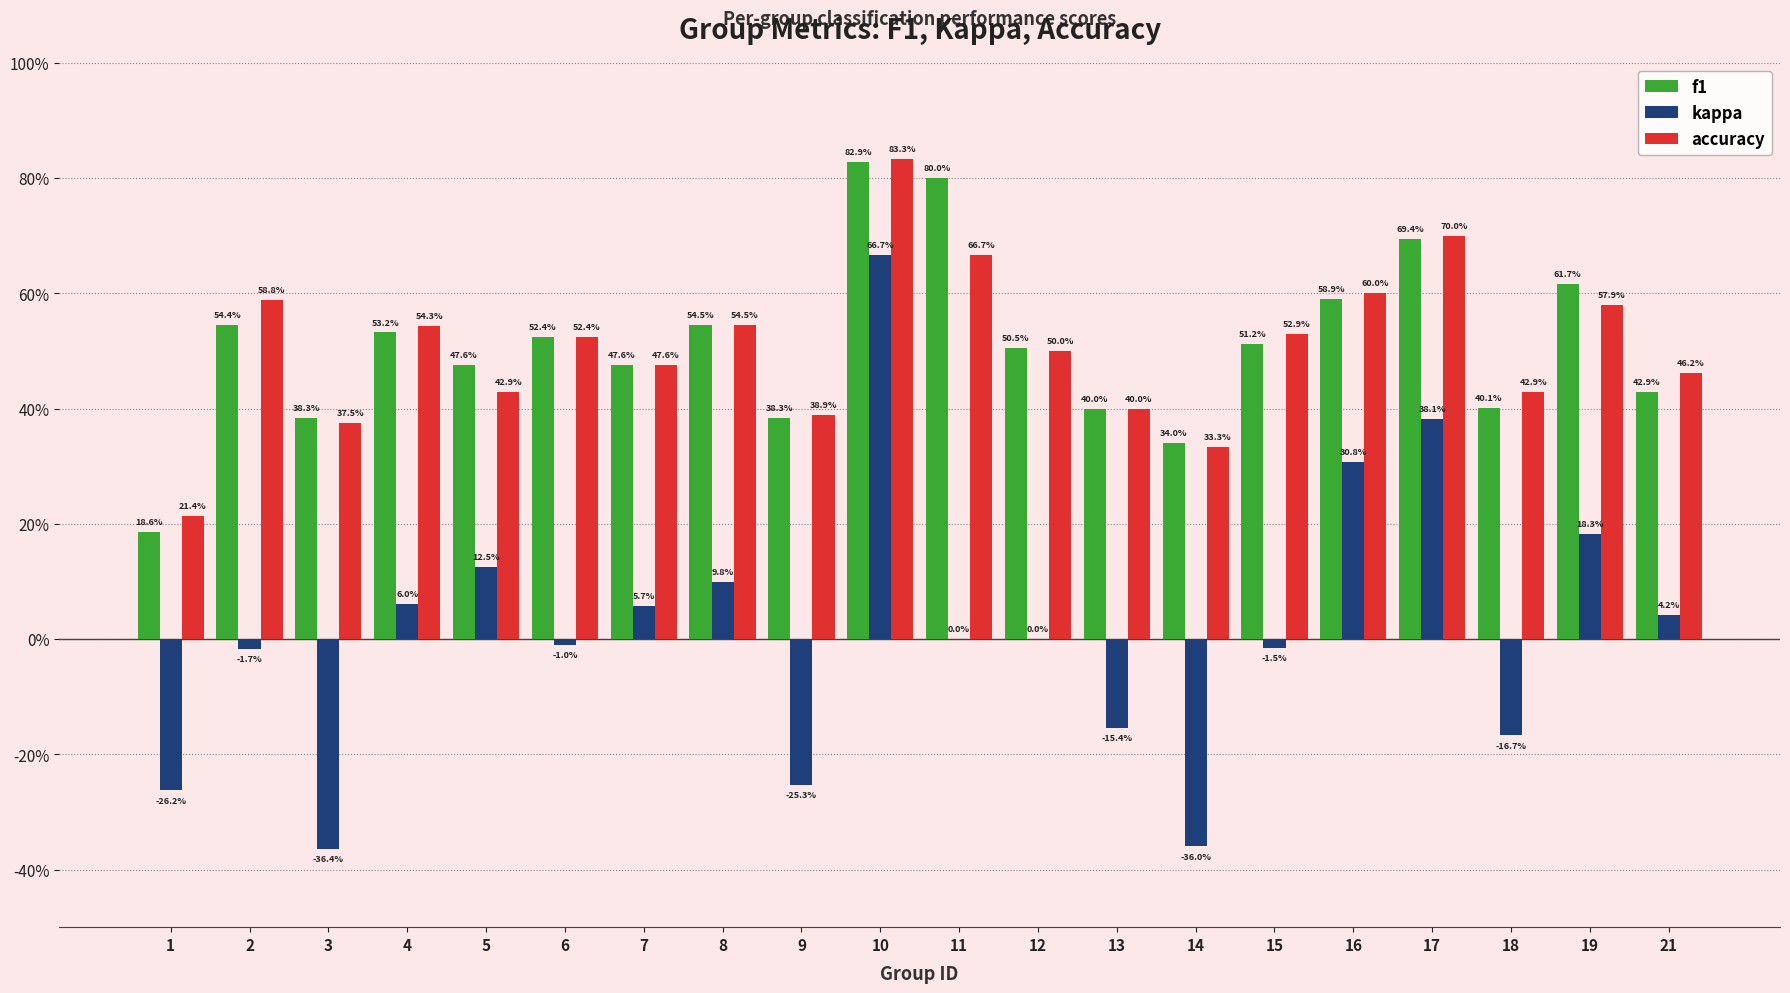

Where does the kappa series first go above 0?

4